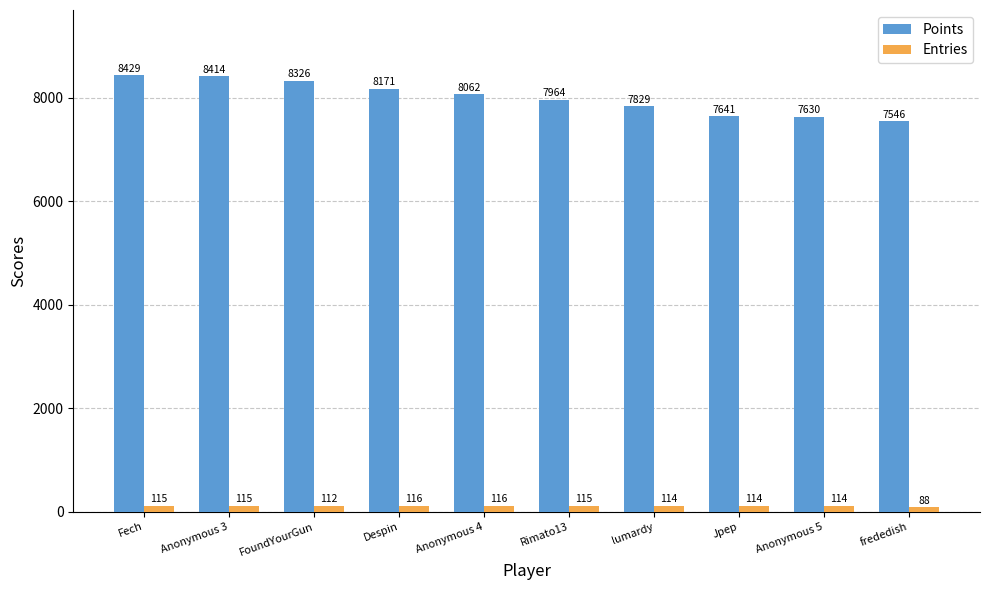

Which series changed the most between FoundYourGun and lumardy?

Points